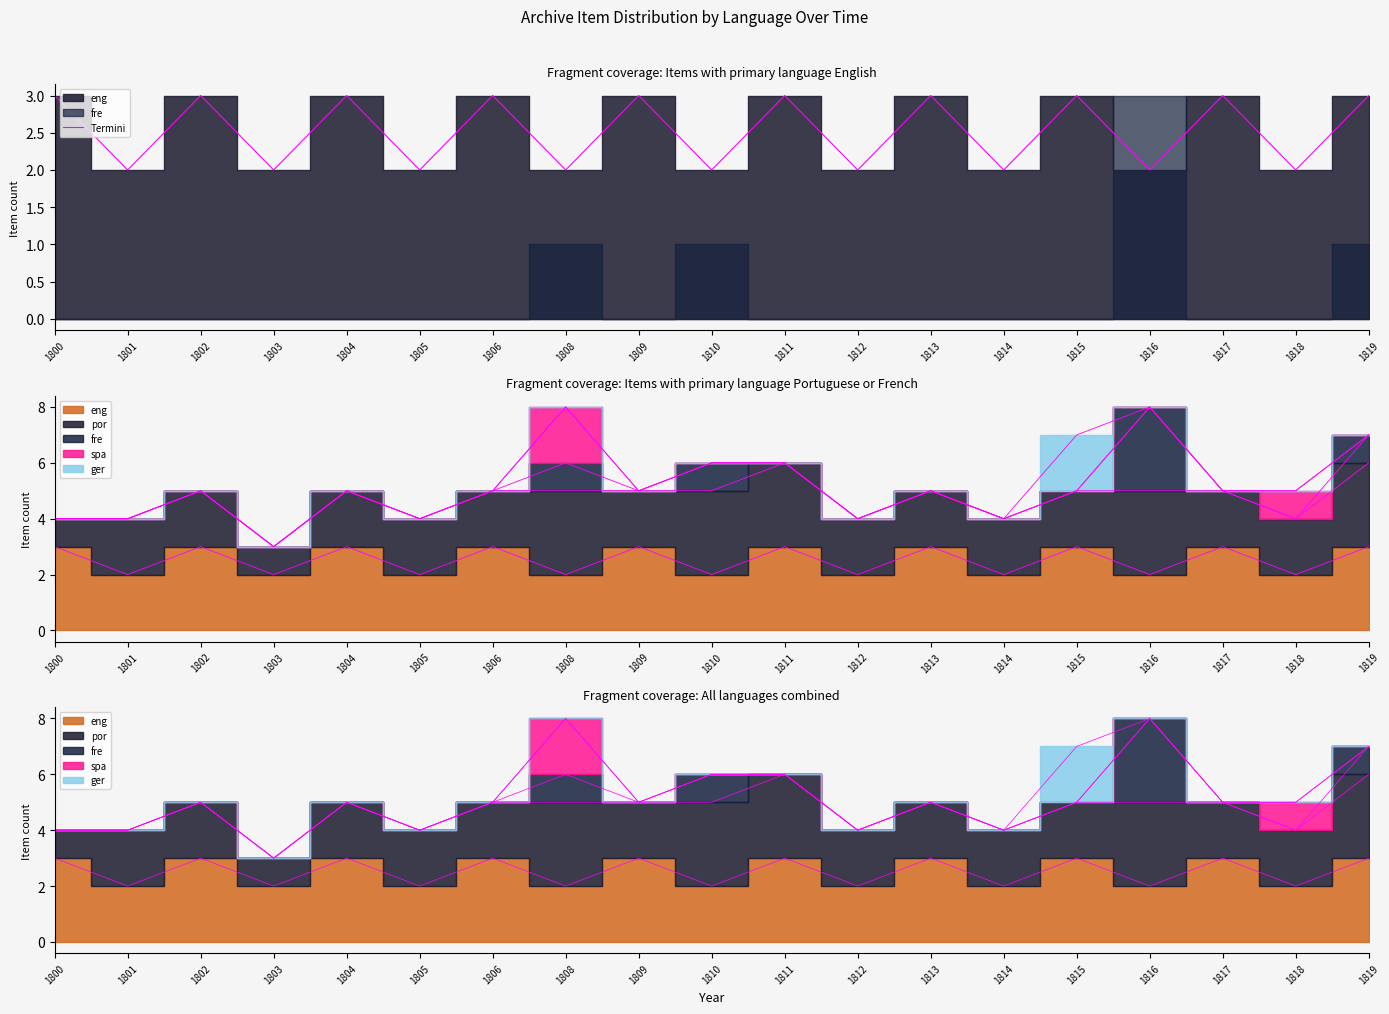

Rank the categories by value from lowest to highest.

1801, 1803, 1805, 1808, 1810, 1812, 1814, 1816, 1818, 1800, 1802, 1804, 1806, 1809, 1811, 1813, 1815, 1817, 1819